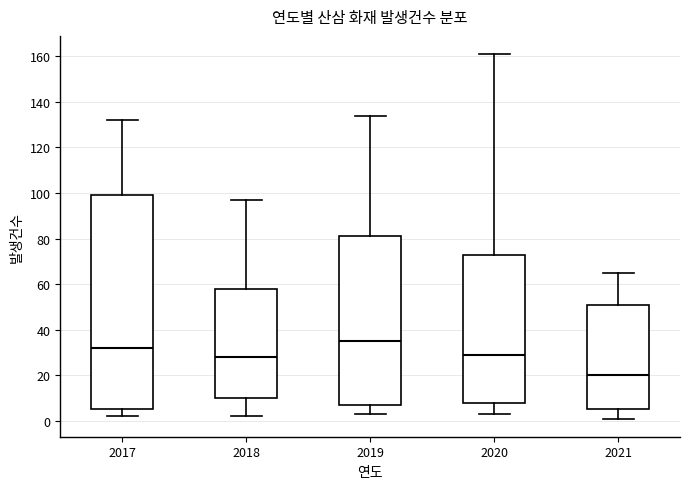

Reading left to right, transcribe this box plot: for each box, give where its median line is, the range the box spans, and where its two whiskers end, as read against the y-axis. The values are not printed on the chart, so give them approximately, as read against the axis.

2017: median 32, box 6 to 100, whiskers 2 to 132
2018: median 28, box 10 to 58, whiskers 2 to 98
2019: median 36, box 8 to 82, whiskers 4 to 134
2020: median 30, box 8 to 74, whiskers 4 to 162
2021: median 20, box 6 to 52, whiskers 2 to 66